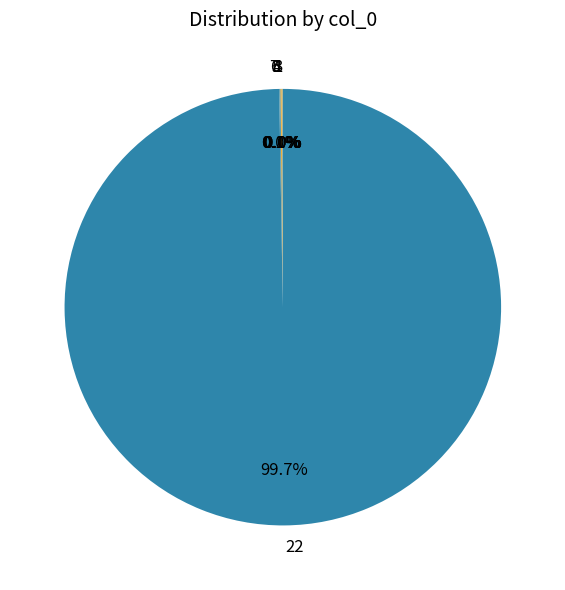

Does 22 represent more than half of the total?

Yes